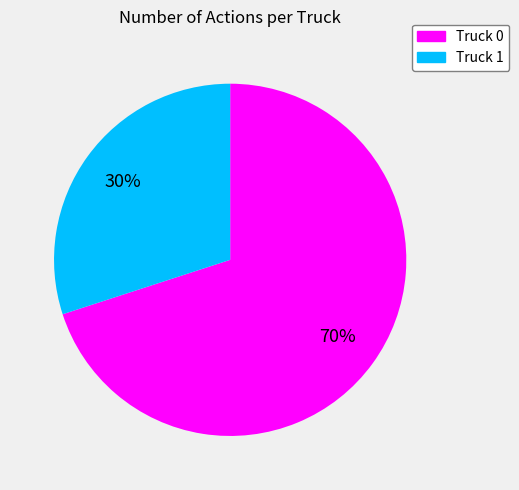

To the nearest percent, what is the difference between the largest and smallest slice percentages?

40%